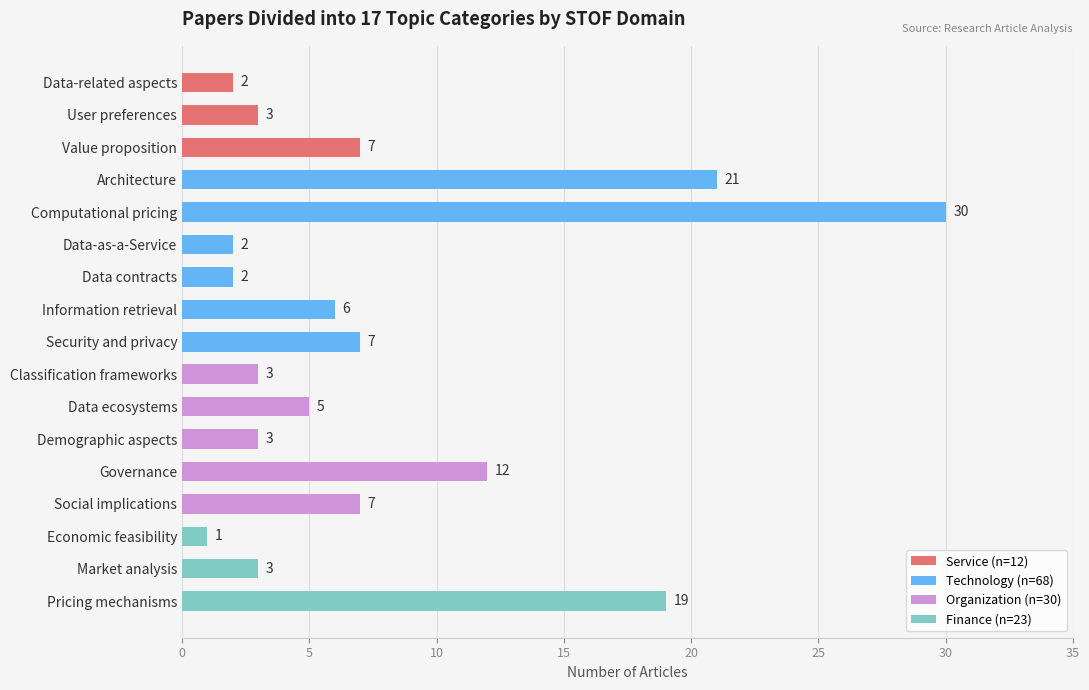

Count the number of categories in the chart.

17